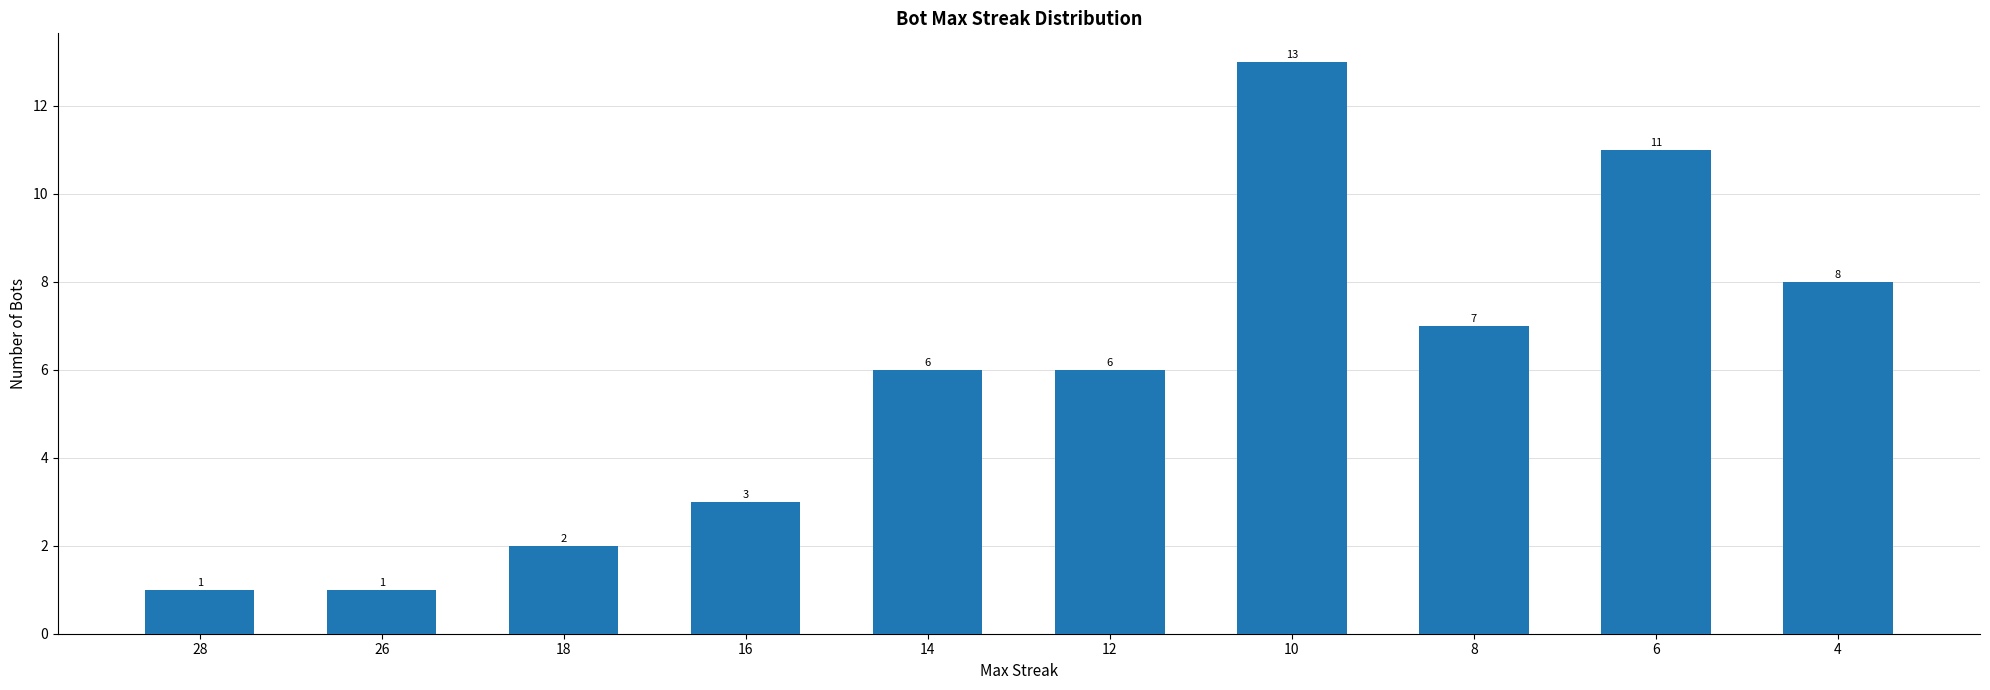

What is the value of the 4th bar from the left?

3